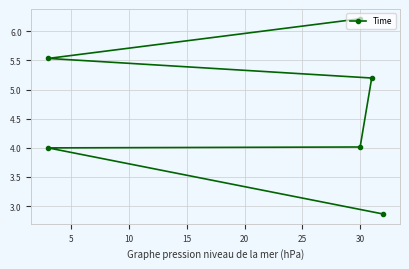

How many data points are less than 5?

3